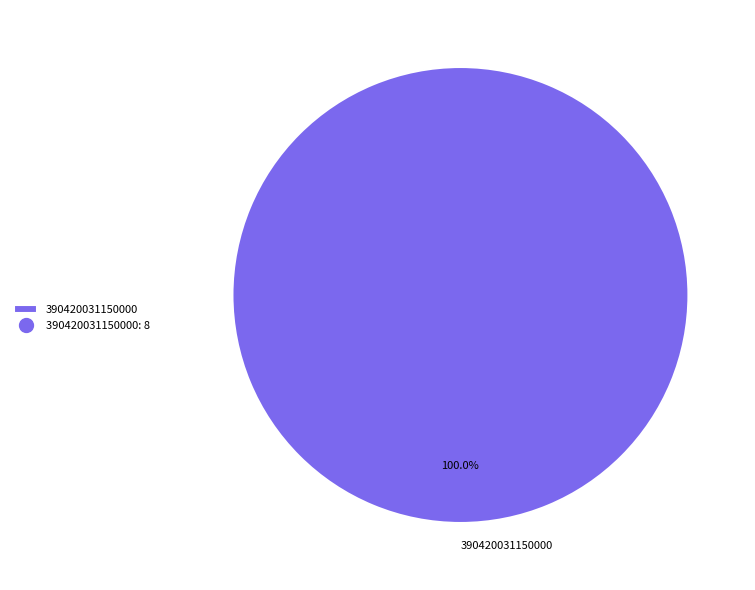

Does 390420031150000 represent more than half of the total?

Yes